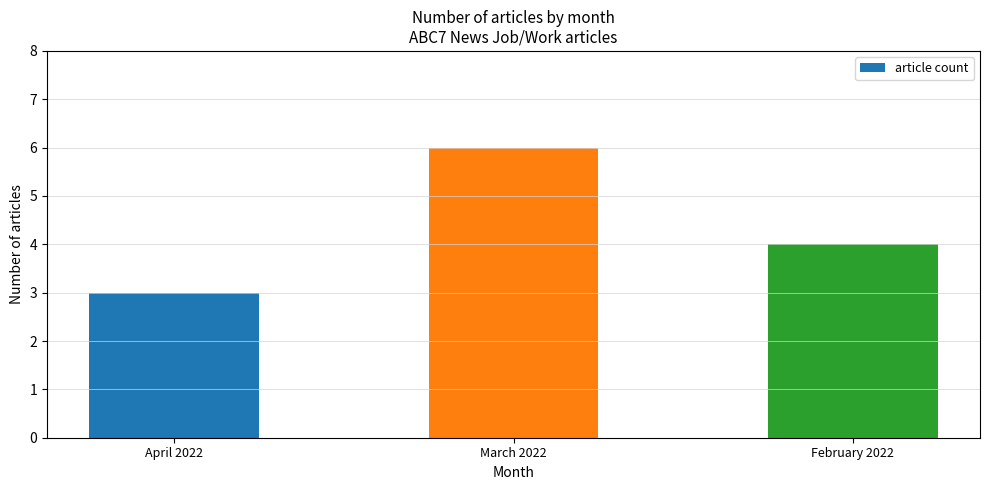

What is the sum of all values?

13